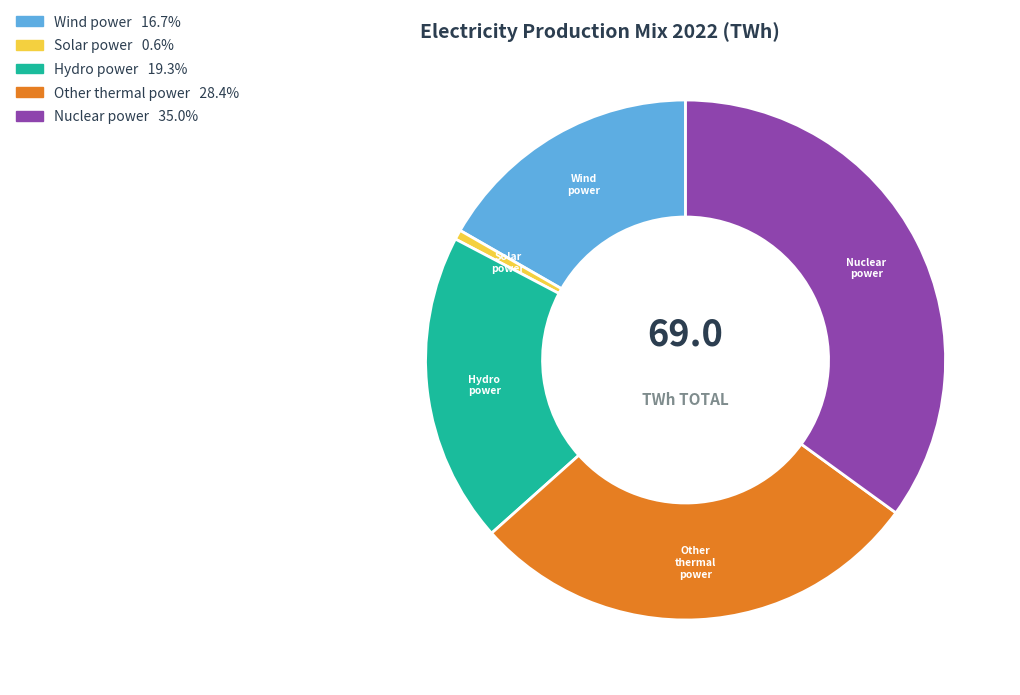

How many segments does this pie chart have?

5